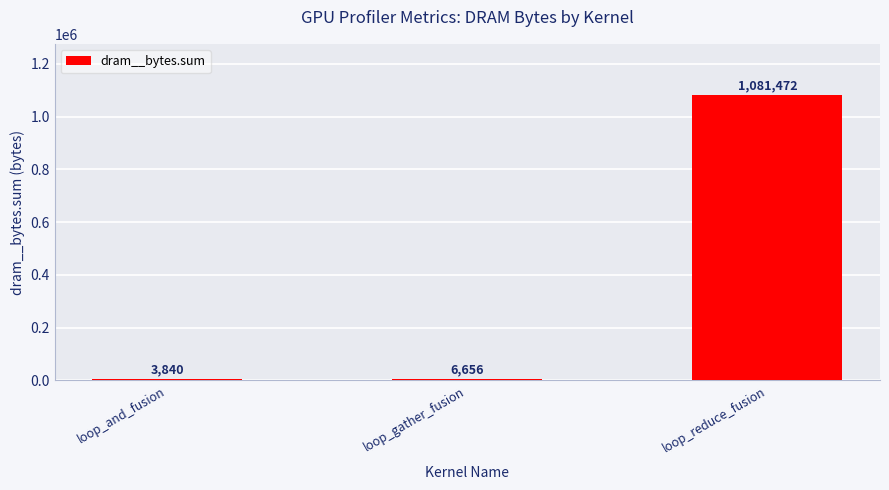

What position from the right is loop_reduce_fusion?

1